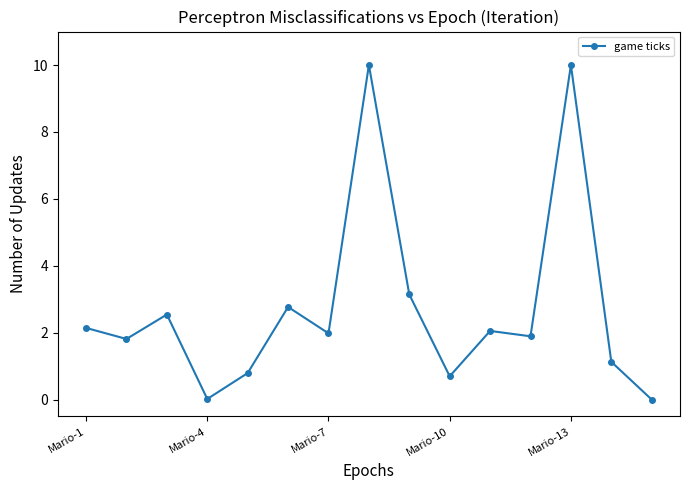

Count the number of data series in this chart.

1